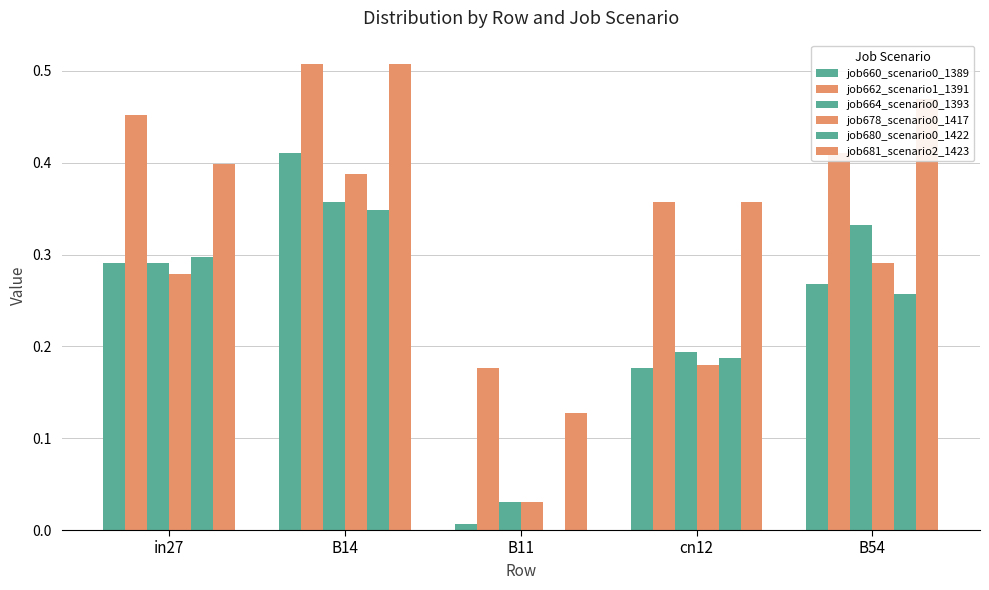

At which category does the chart reach its minimum across all series?

B11